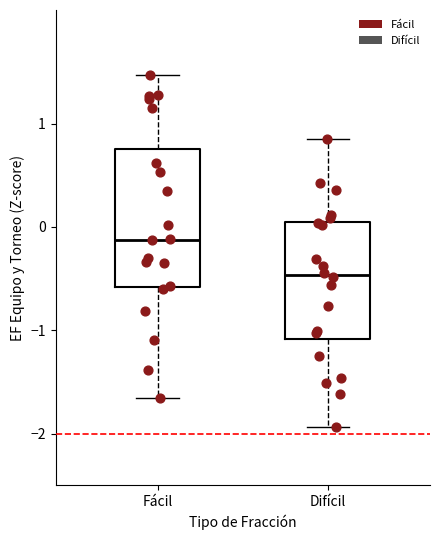

Where does the median line of the box for Fácil sit on the y-axis? The values are not printed on the chart, so give them approximately, as read against the axis.

-0.1